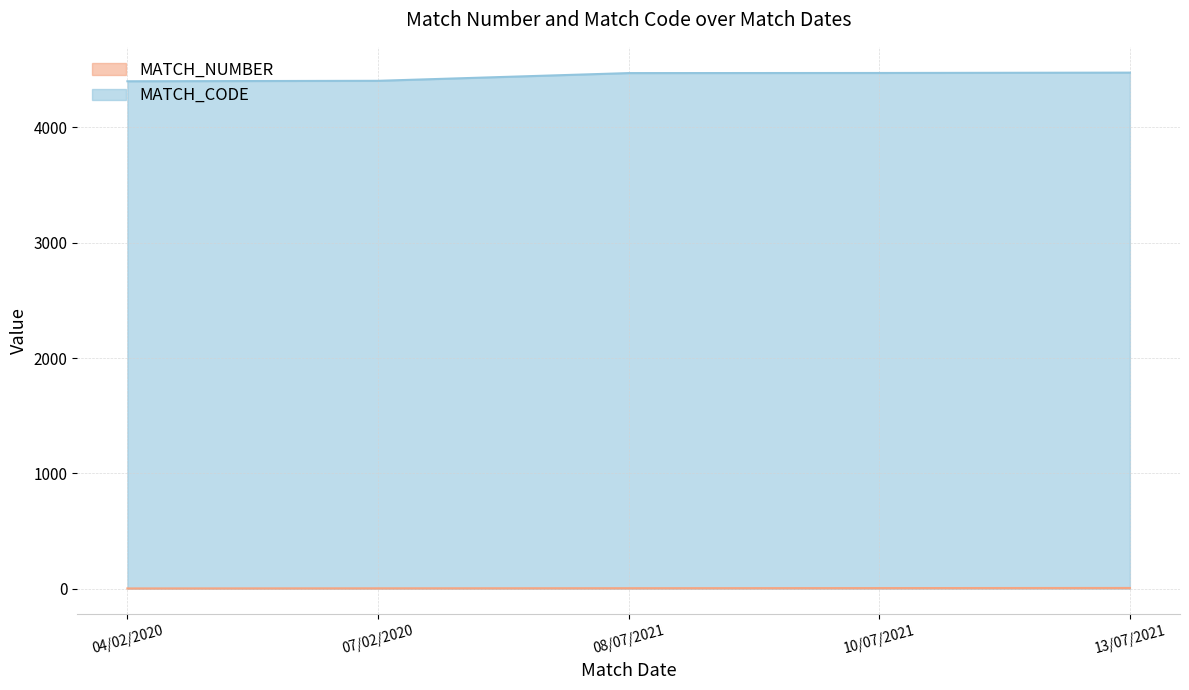

What is the difference between the MATCH_CODE values at 08/07/2021 and 07/02/2020?

67